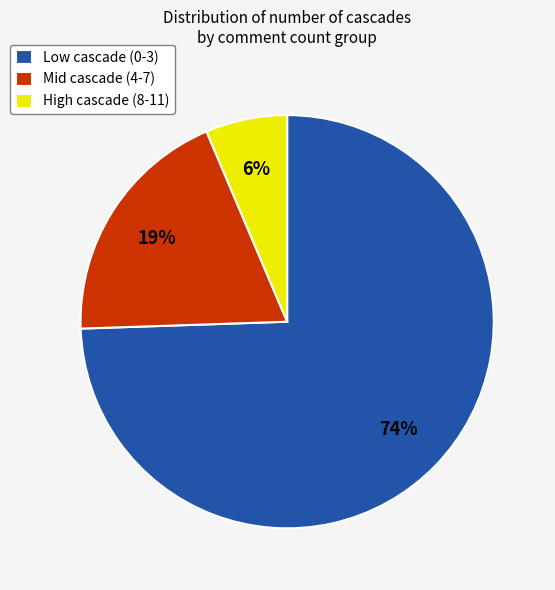

What is the ratio of the value at Mid cascade (4-7) to the value at Low cascade (0-3)?

0.3